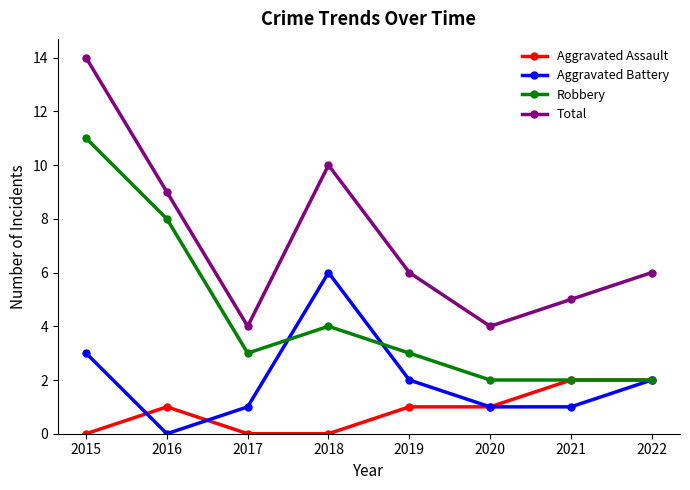

What is the lowest value of the Total series?

4